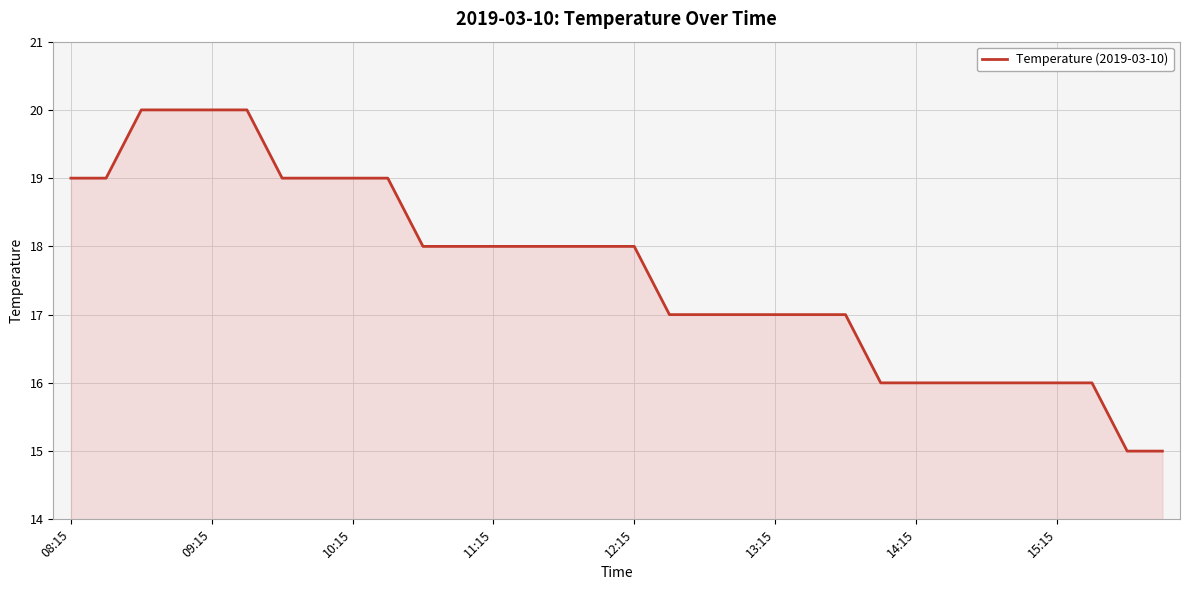

How many categories are shown in the chart?

32